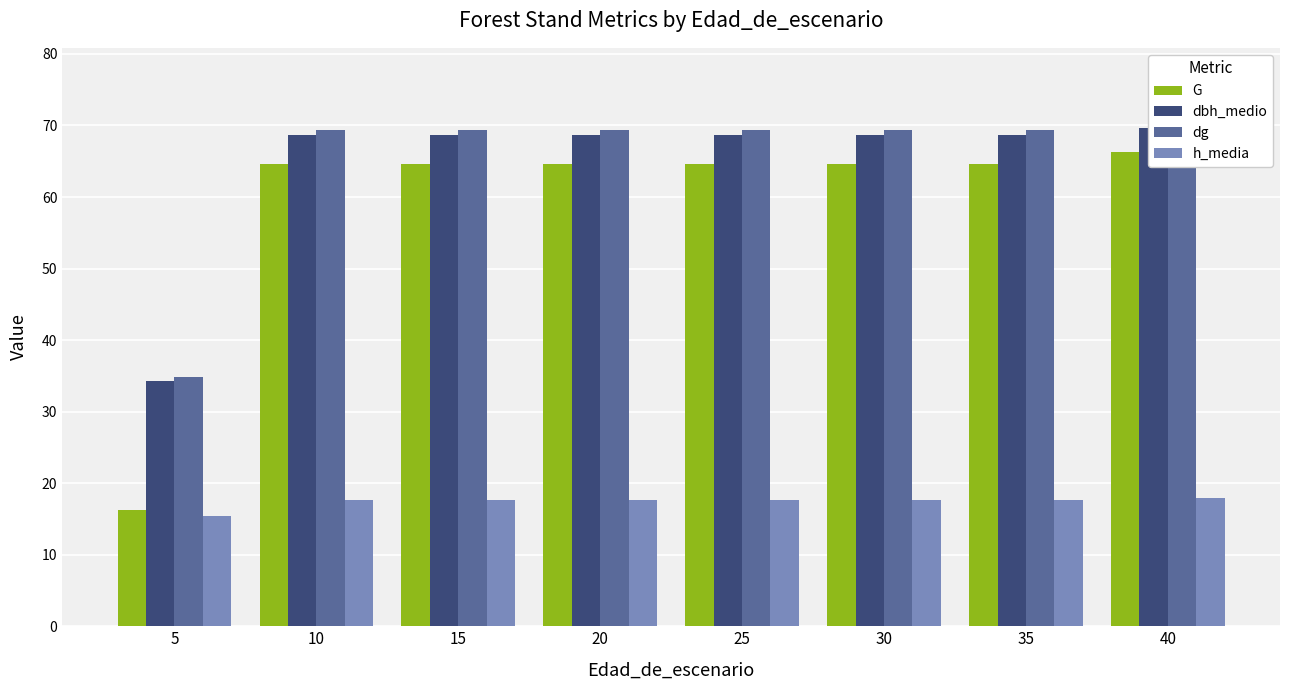

At which label does G reach its peak?

40